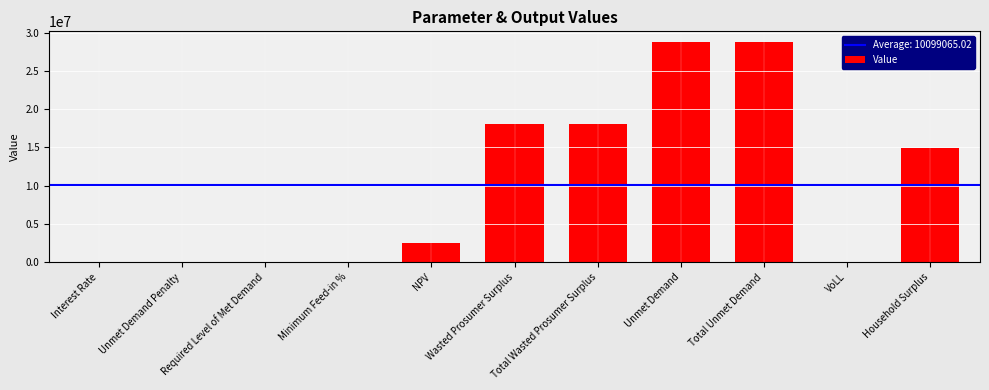

What is the greatest value displayed?

28755855.3